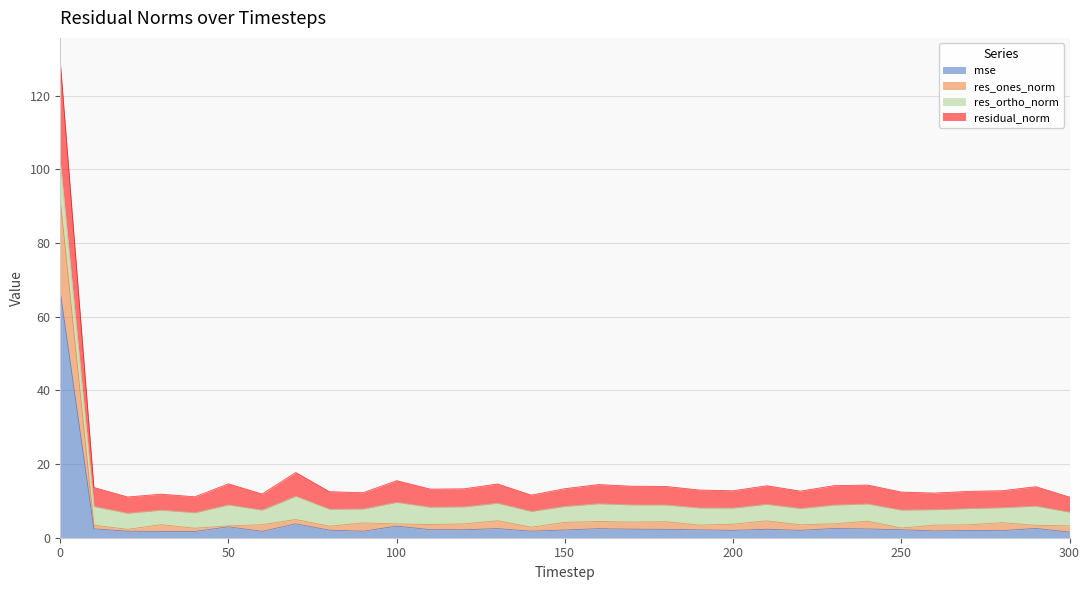

What are all the series names shown in the legend?

mse, res_ones_norm, res_ortho_norm, residual_norm